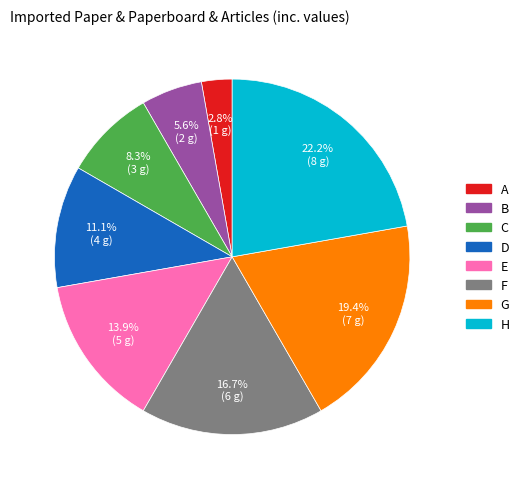

How many slices are in this pie chart?

8